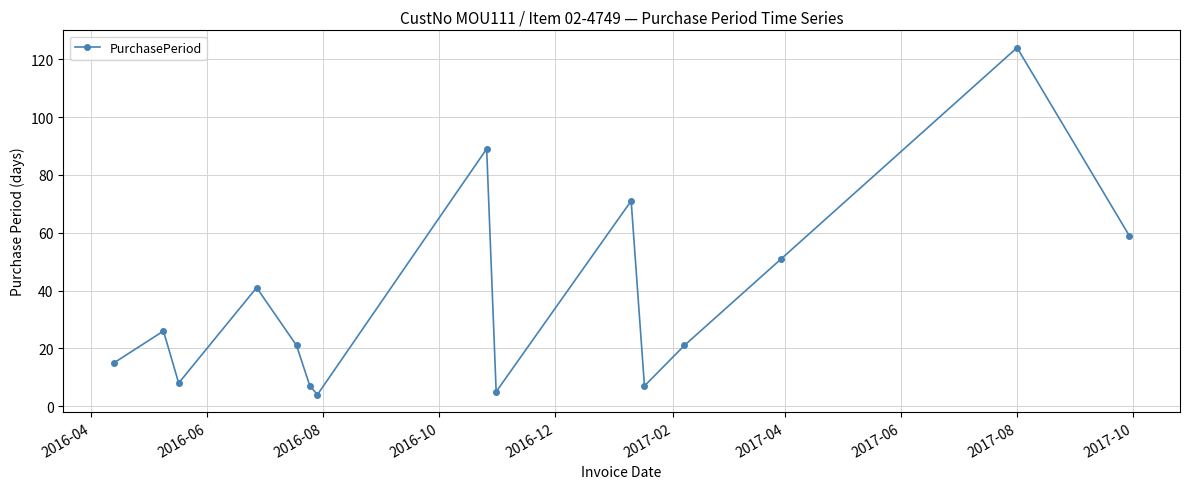

How many points are lower than both their immediate neighbors (excluding endpoints)?

4